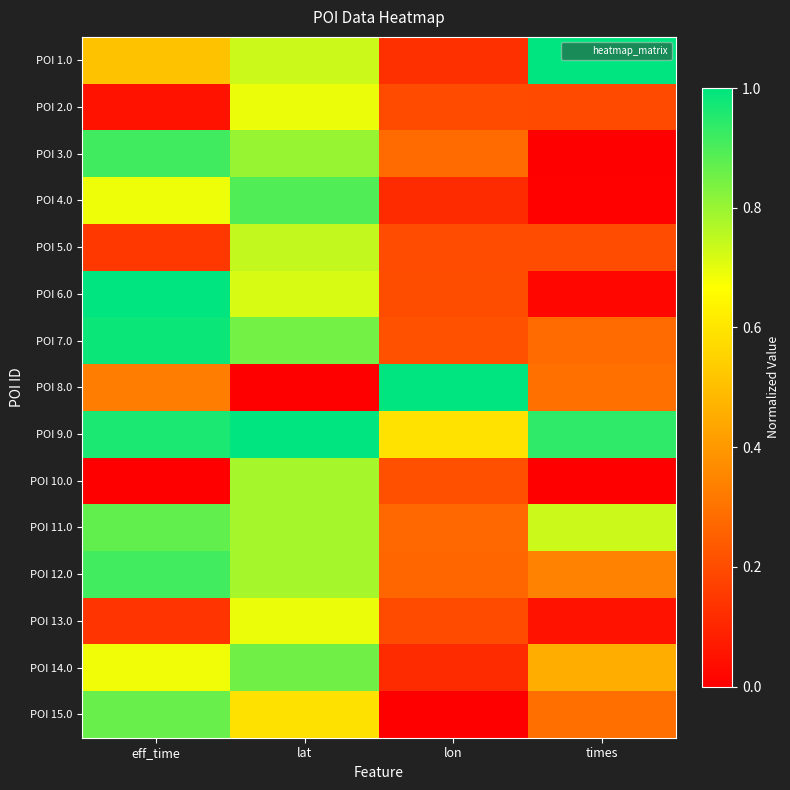

Rank the series by their maximum value, from lowest to highest.

POI 13.0, POI 2.0, POI 5.0, POI 10.0, POI 14.0, POI 15.0, POI 11.0, POI 4.0, POI 12.0, POI 3.0, POI 7.0, POI 1.0, POI 6.0, POI 8.0, POI 9.0